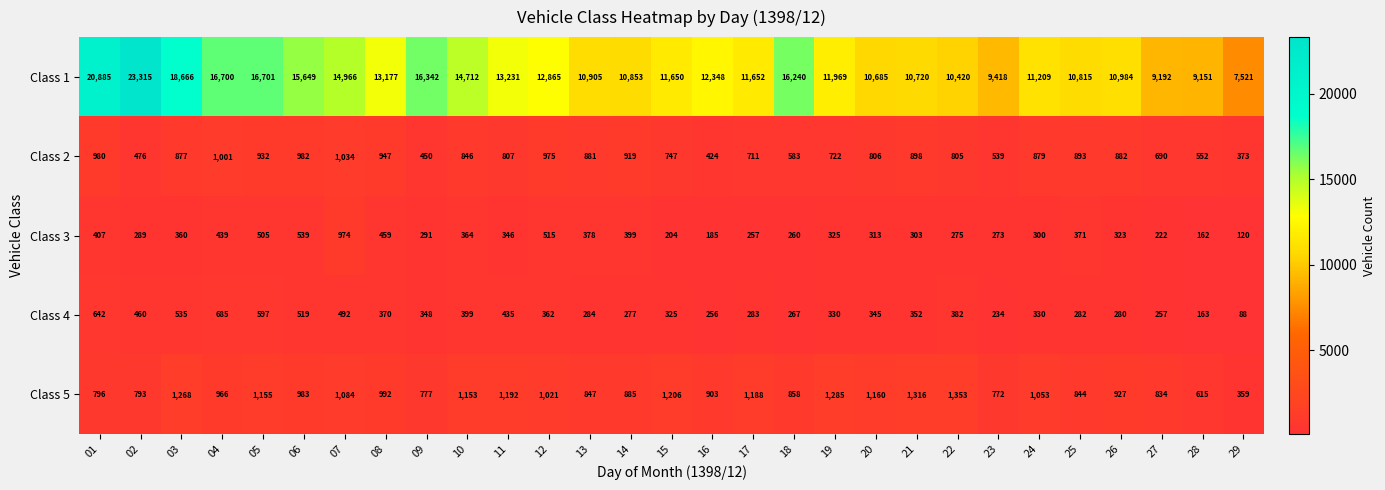

The Class 4 series shows 382 at 22. True or false?

True